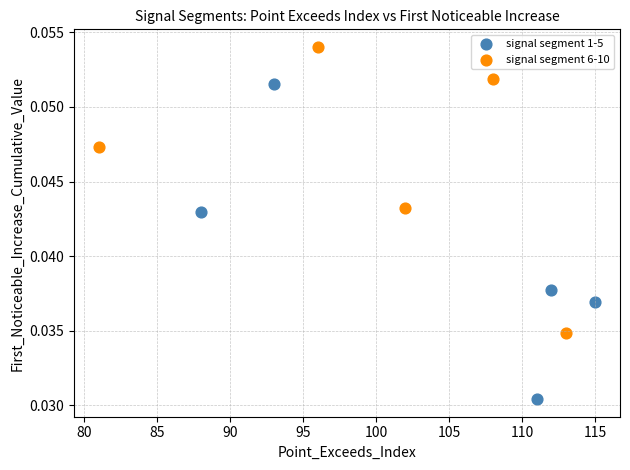

Which series reaches the minimum Y coordinate?

signal segment 1-5